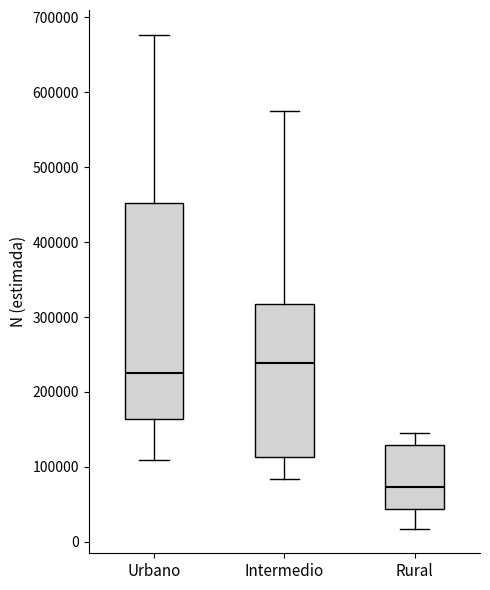

Where does the median line of the box for Intermedio sit on the y-axis? The values are not printed on the chart, so give them approximately, as read against the axis.

240000